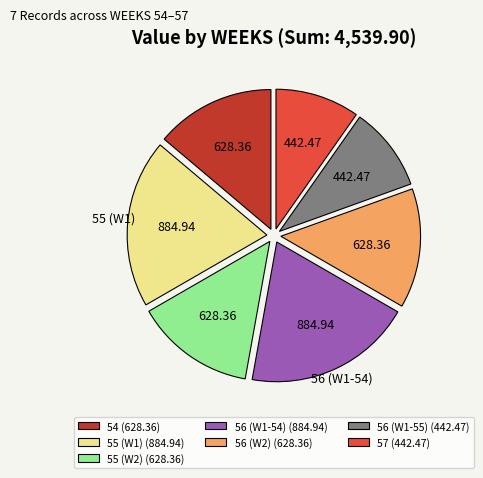

What is the ratio of the value at 56 (W2) to the value at 54?

1.0